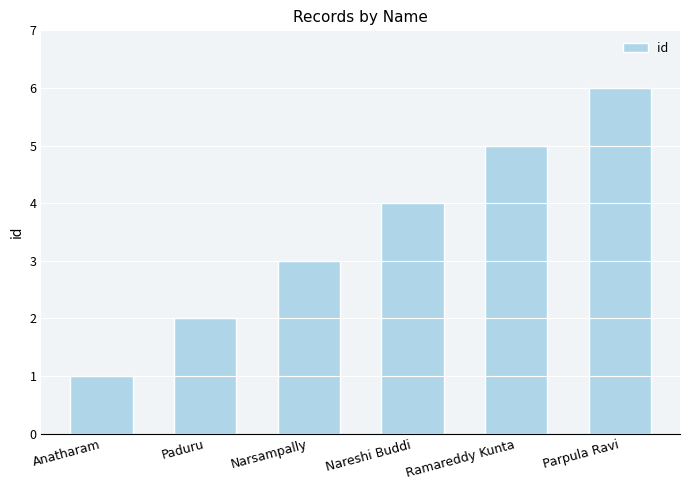

What is the sum of all values?

21